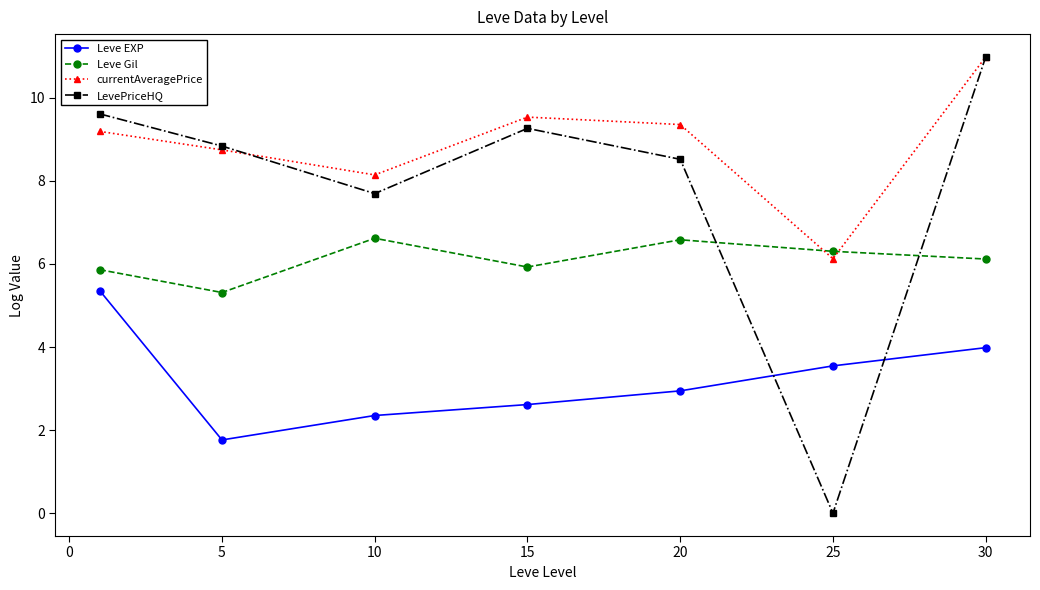

Reading left to right, transcribe all the data shown in this chart.

Leve EXP: 5.4	1.8	2.4	2.6	2.9	3.5	4.0
Leve Gil: 5.9	5.3	6.6	5.9	6.6	6.3	6.1
currentAveragePrice: 9.2	8.7	8.1	9.5	9.4	6.1	11.0
LevePriceHQ: 9.6	8.8	7.7	9.3	8.5	0.0	11.0